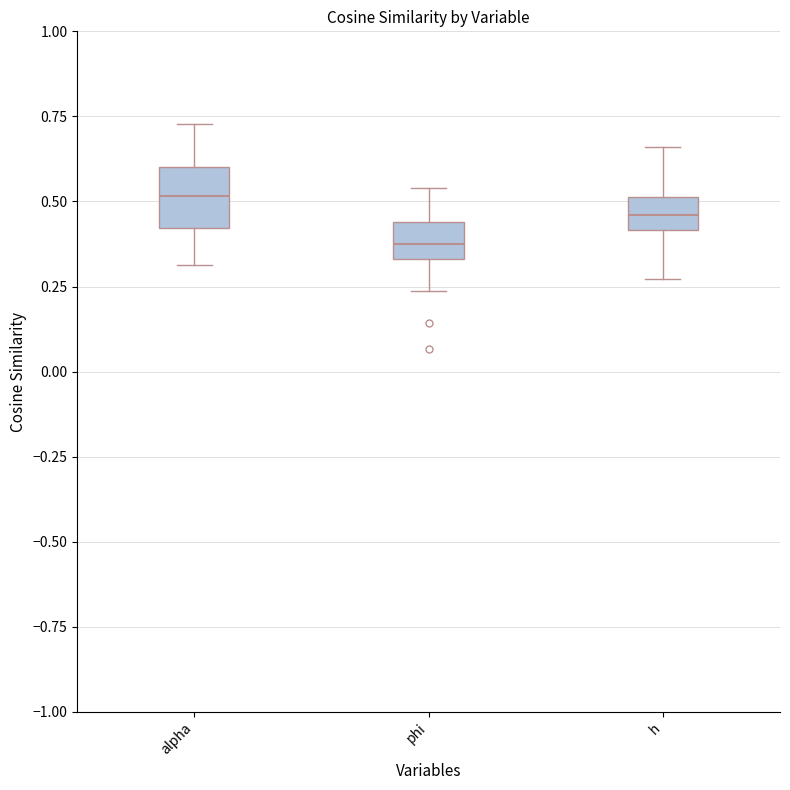

Which box's median line is the highest?

alpha